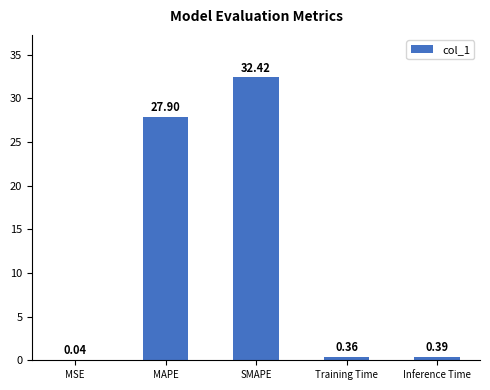

What is the change in value from MSE to SMAPE?

+32.4